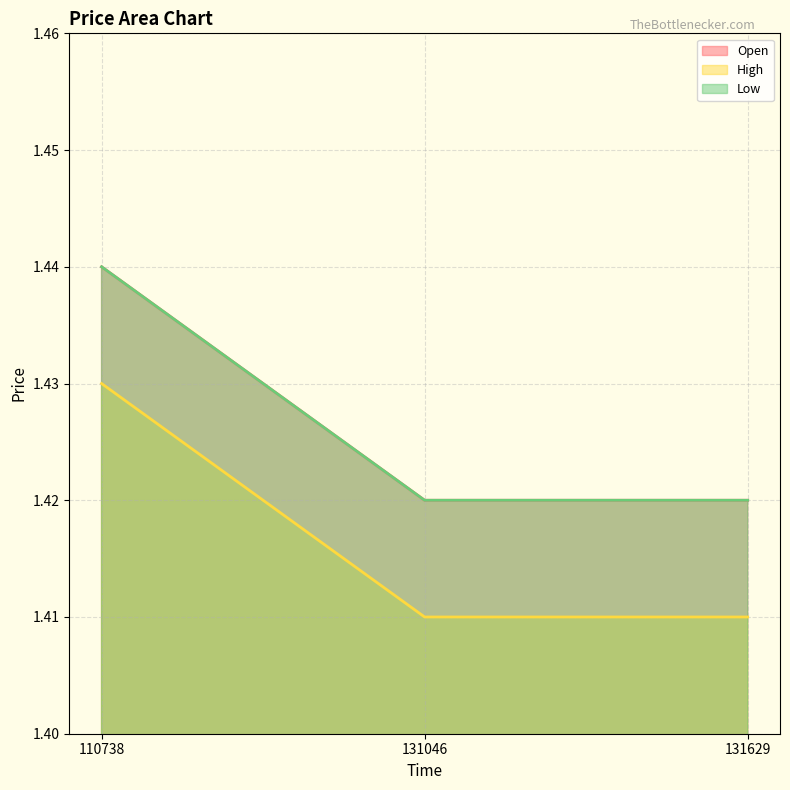

How many Open values are between 1 and 2?

3